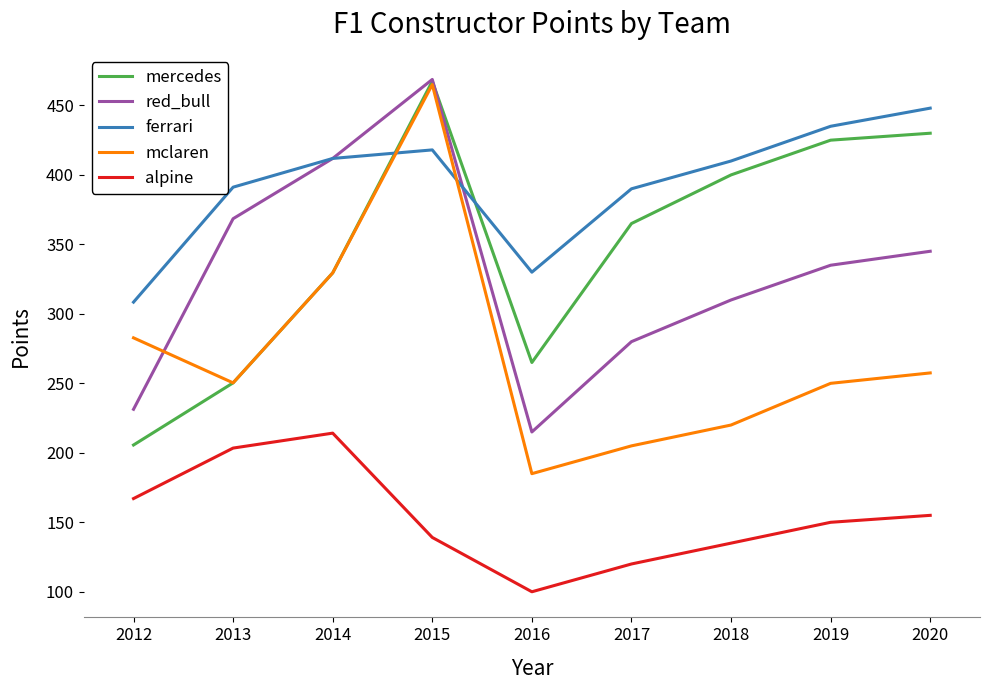

What is the smallest value displayed?

100.0